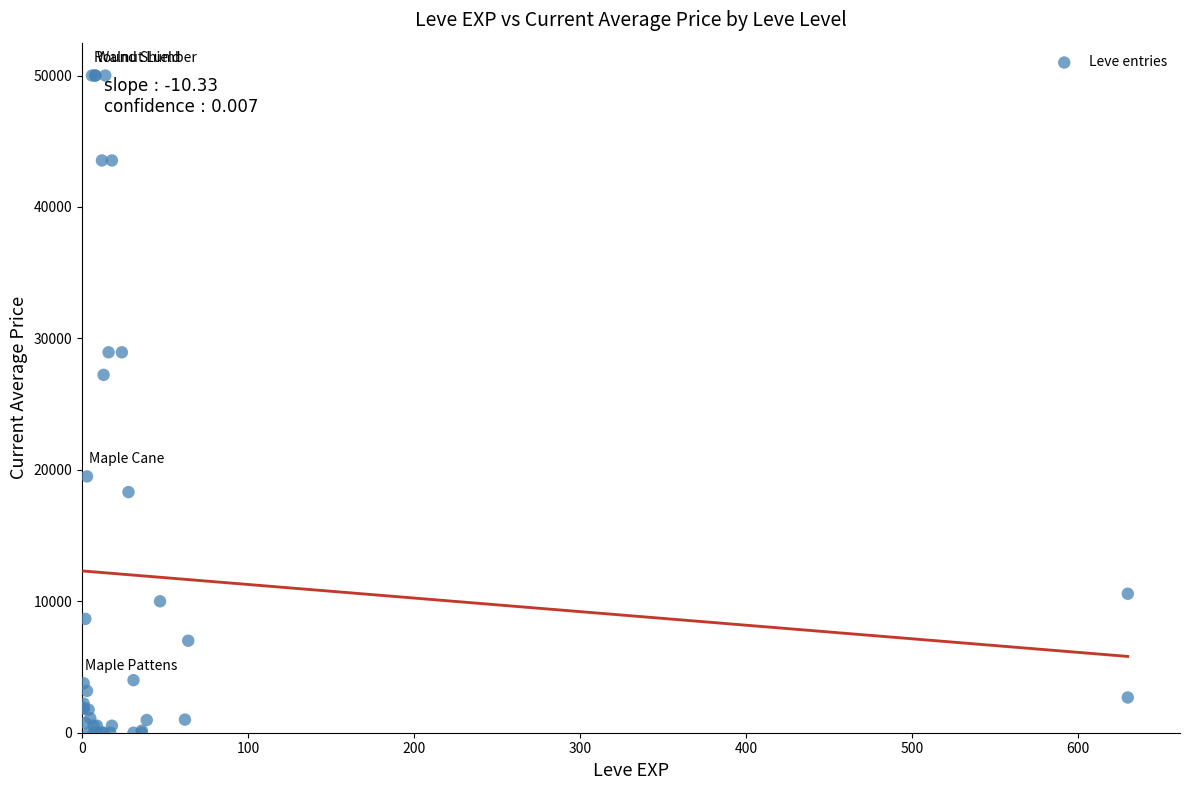

What Y value in the scatter plot is closest to 25000?

27228.0